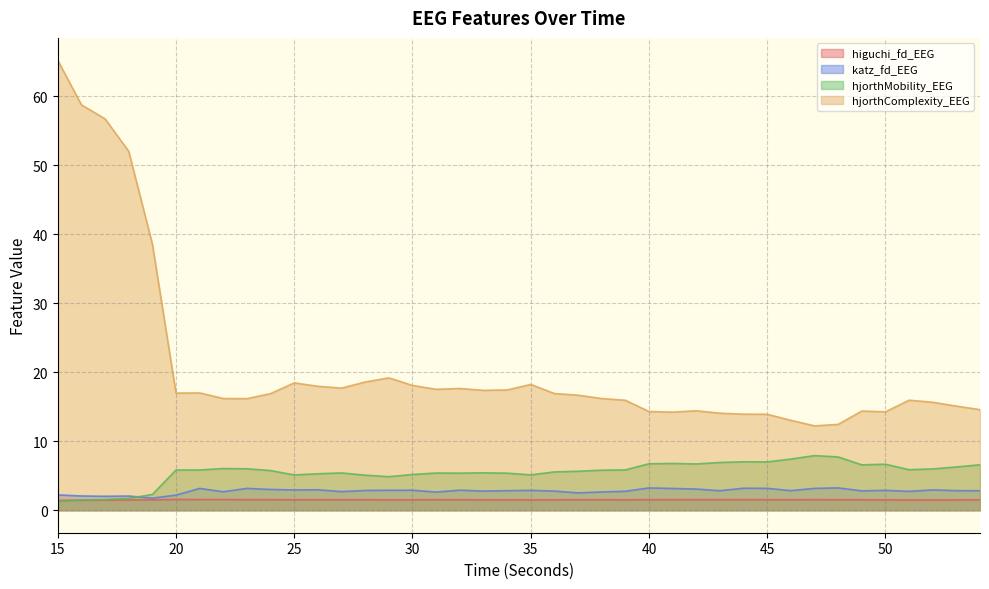

How many interior local peaks does the higuchi_fd_EEG series have?

9